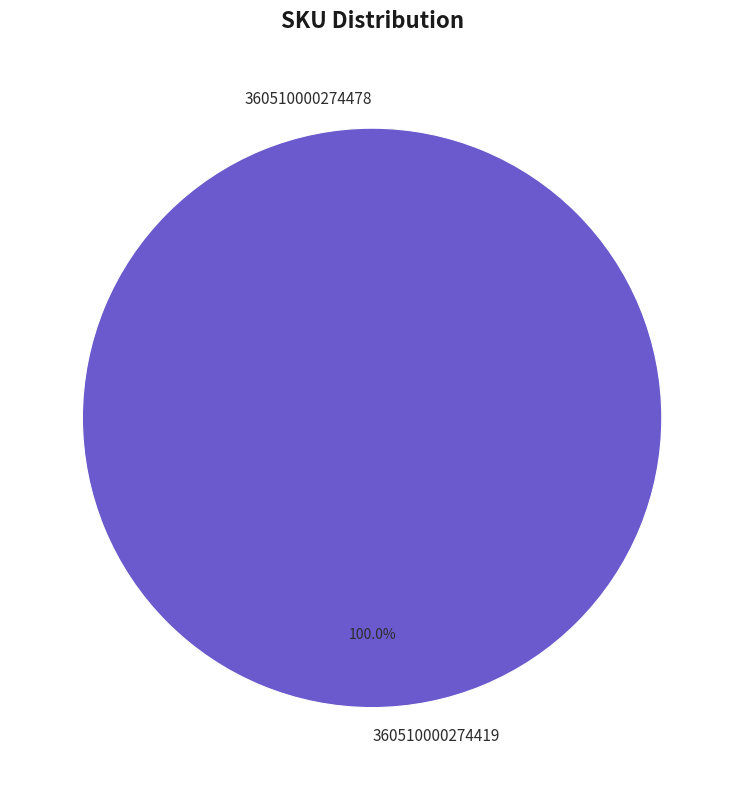

To the nearest percent, what is the combined percentage of 360510000274419 and 360510000274478?

100%